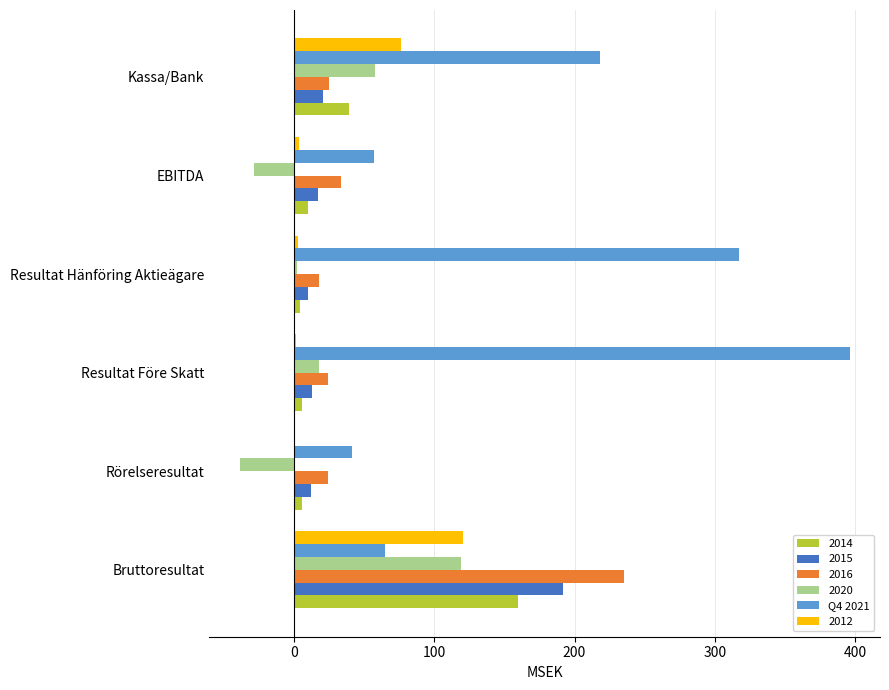

What is the sum of all 2020 values?

129.2